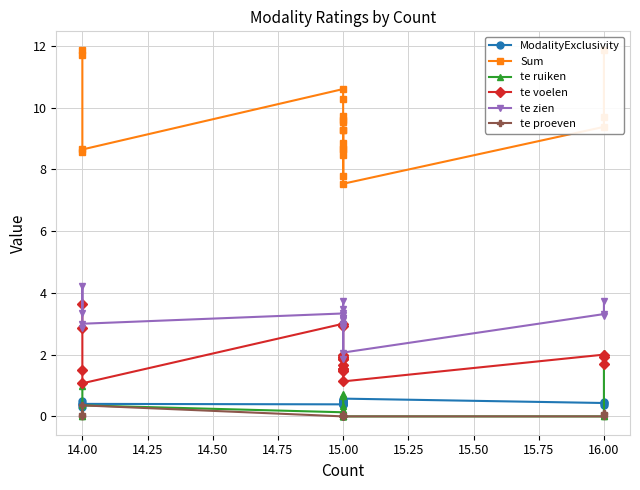

In te ruiken, how many points are higher than both neighbors (excluding endpoints)?

4